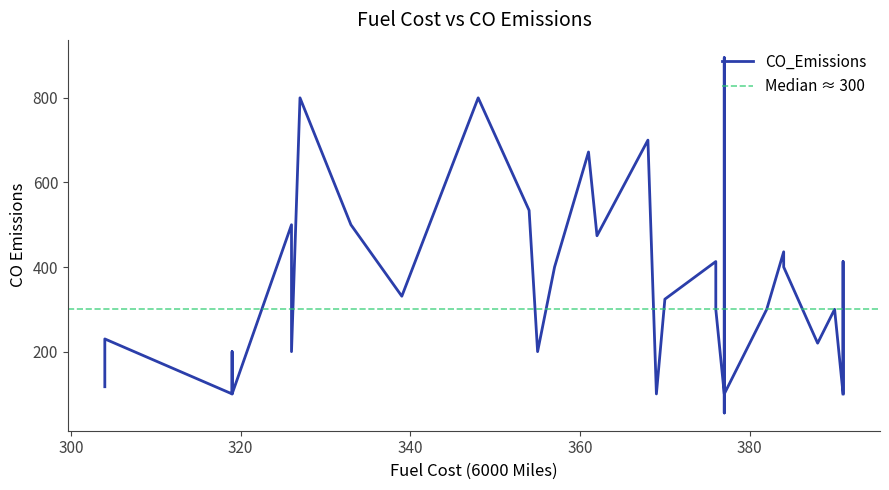

What is the minimum value shown in the chart?

55